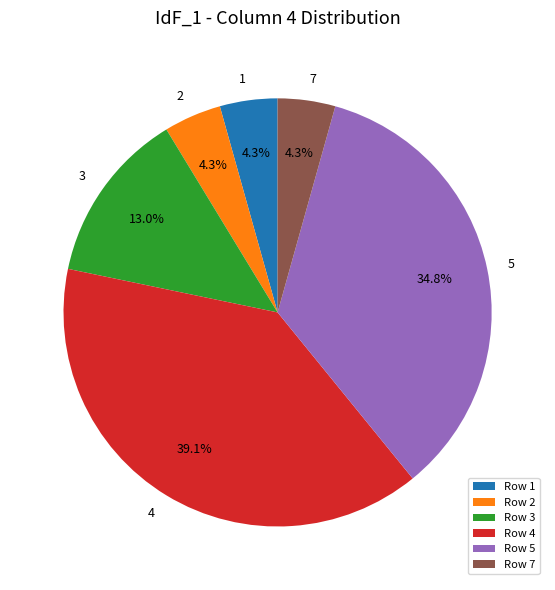

Which category has the biggest portion of the pie?

4